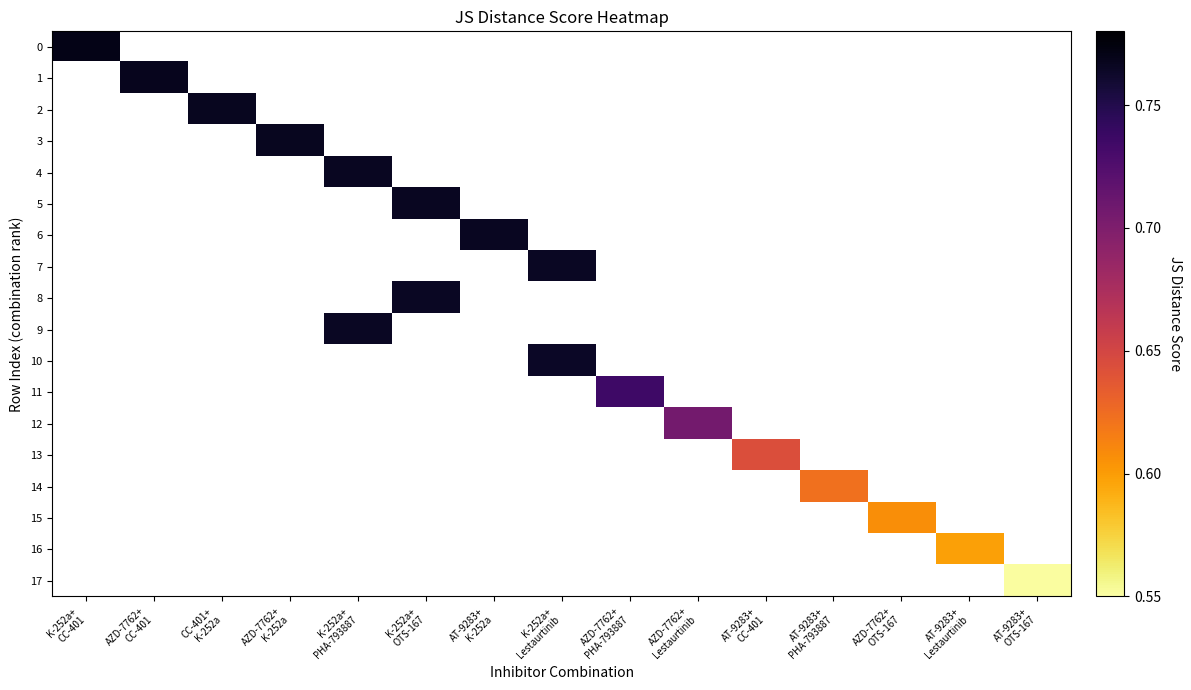

Is the value of 13 at AZD-7762+ CC-401 greater than the value of 1 at K-252a+ Lestaurtinib?

No